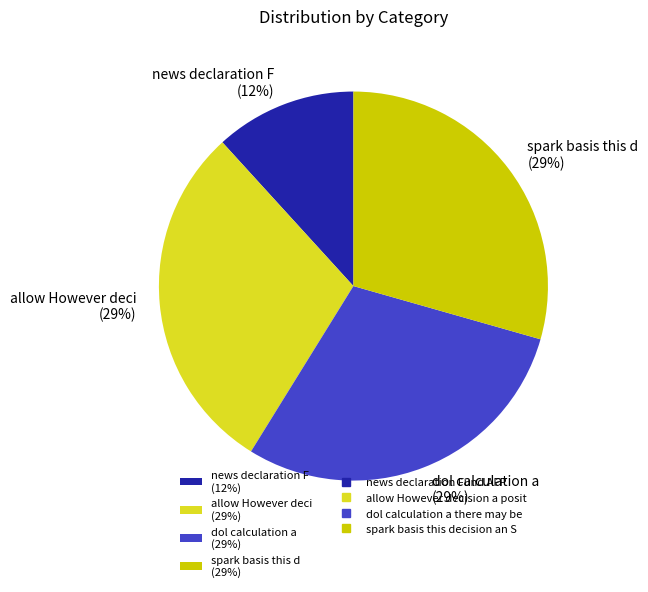

How many slices are in this pie chart?

4